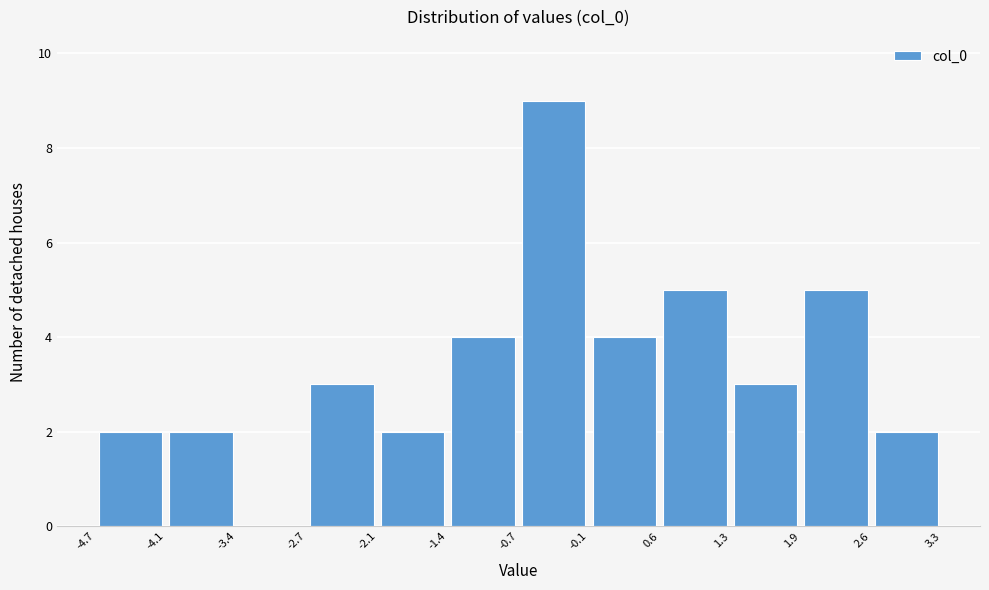

How tall is the bar that spans -0.7 to -0.1 on the x-axis? The values are not printed on the chart, so give them approximately, as read against the axis.

9